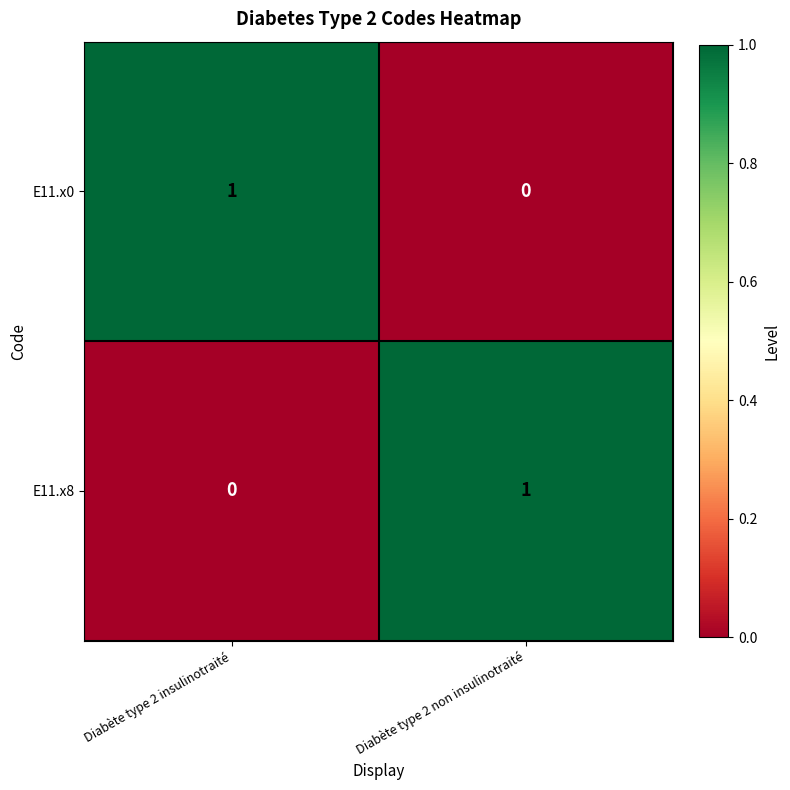

List the labels in order of E11.x8 value, smallest first.

Diabète type 2 insulinotraité, Diabète type 2 non insulinotraité